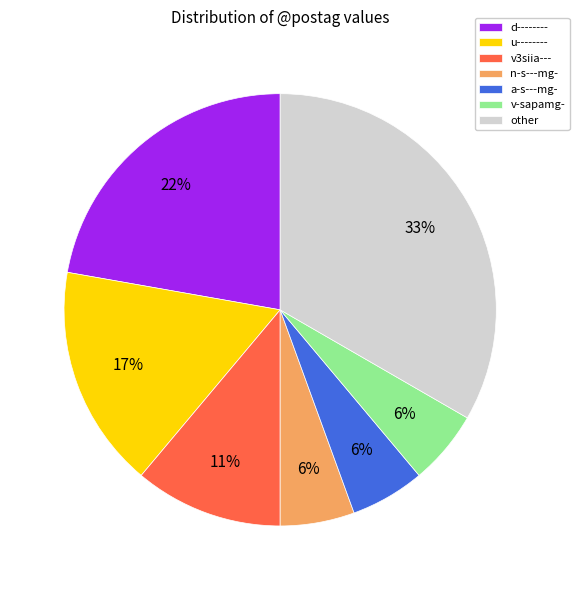

Count the number of slices in the pie.

7